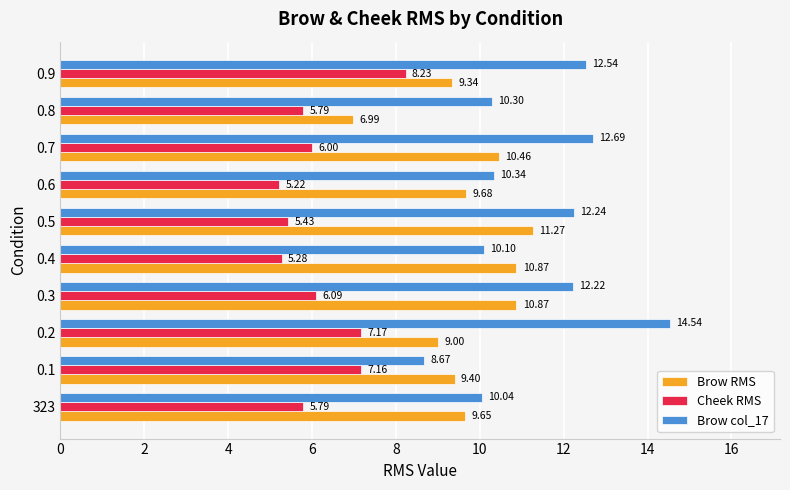

Which series has the widest spread of values?

Brow col_17